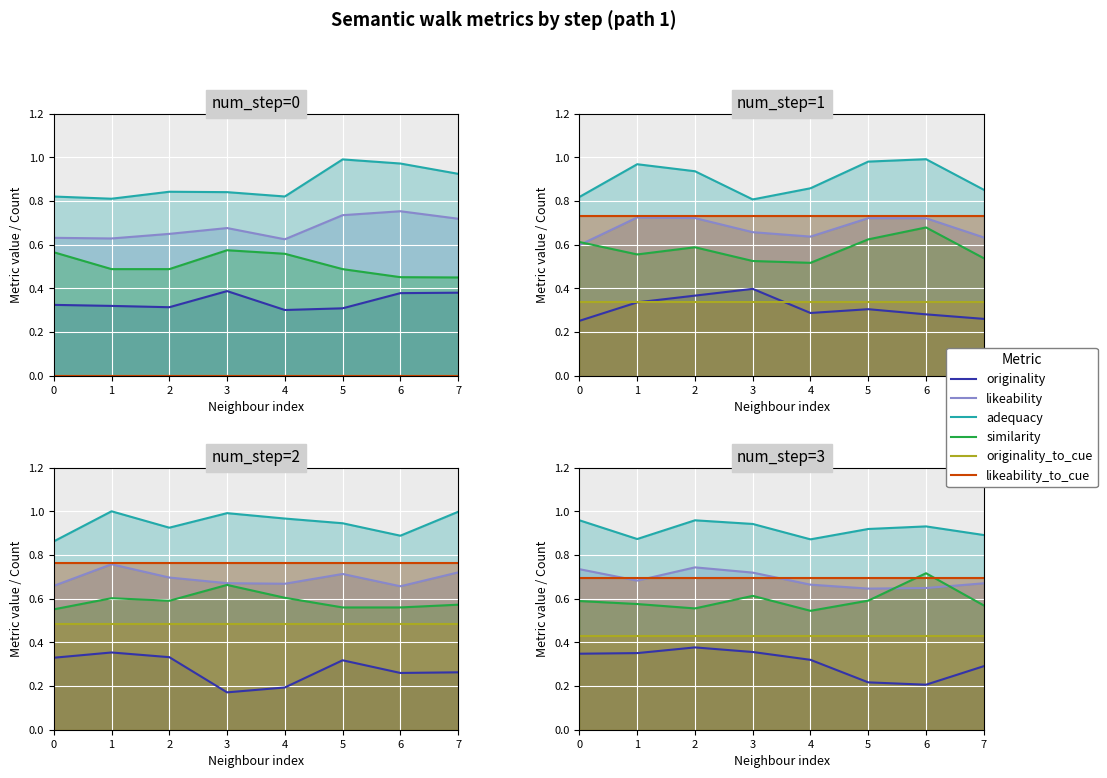

True or false: adequacy and likeability_to_cue intersect in this chart.

False